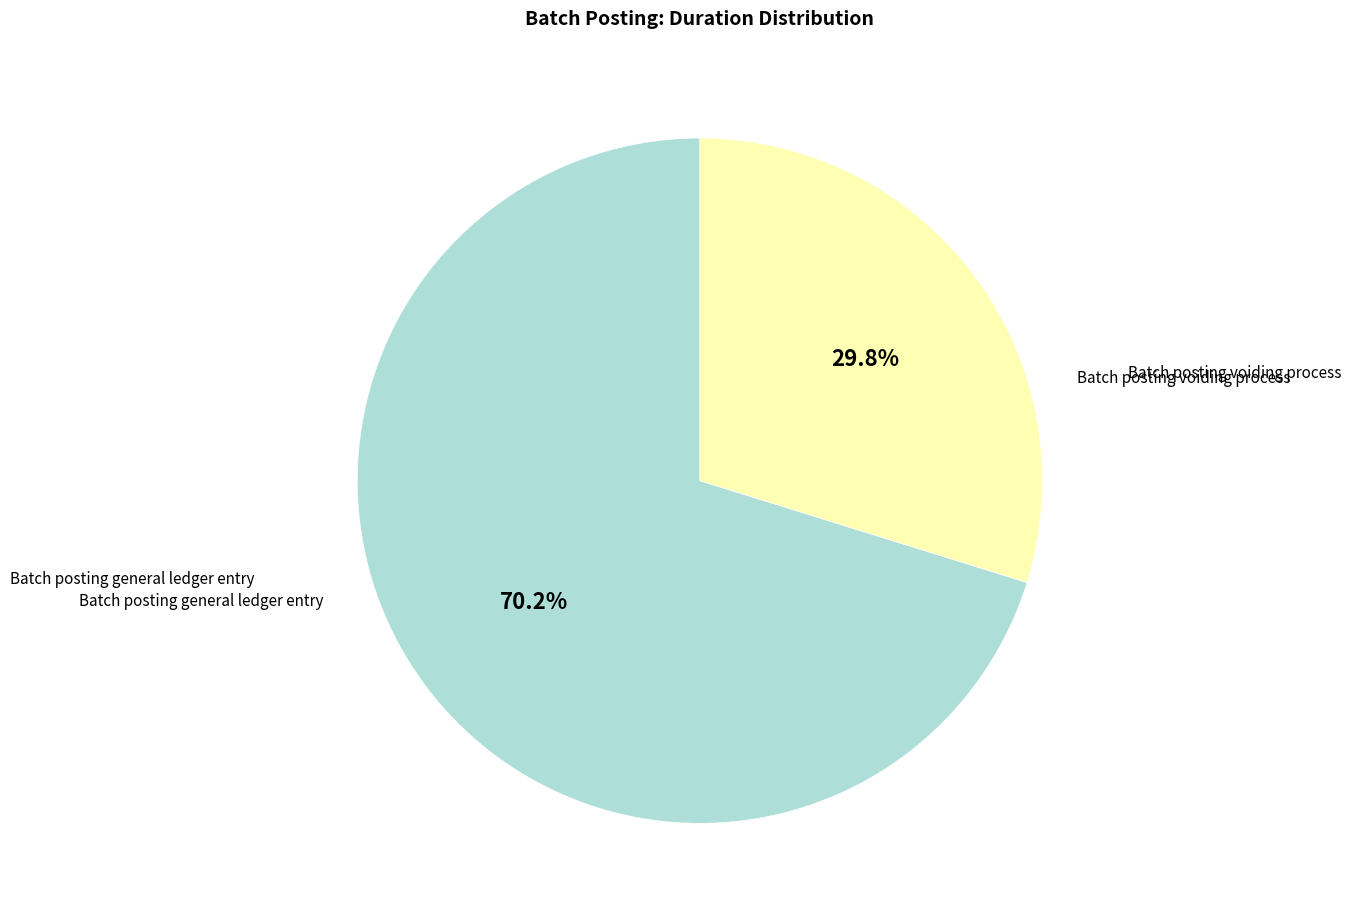

Count the number of slices in the pie.

2